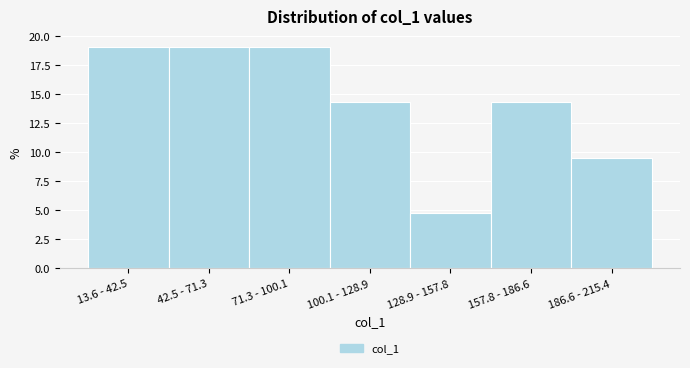

Reading left to right, extract all data points from this chart.

13.6 - 42.5=19.0	42.5 - 71.3=19.0	71.3 - 100.1=19.0	100.1 - 128.9=14.3	128.9 - 157.8=4.8	157.8 - 186.6=14.3	186.6 - 215.4=9.5